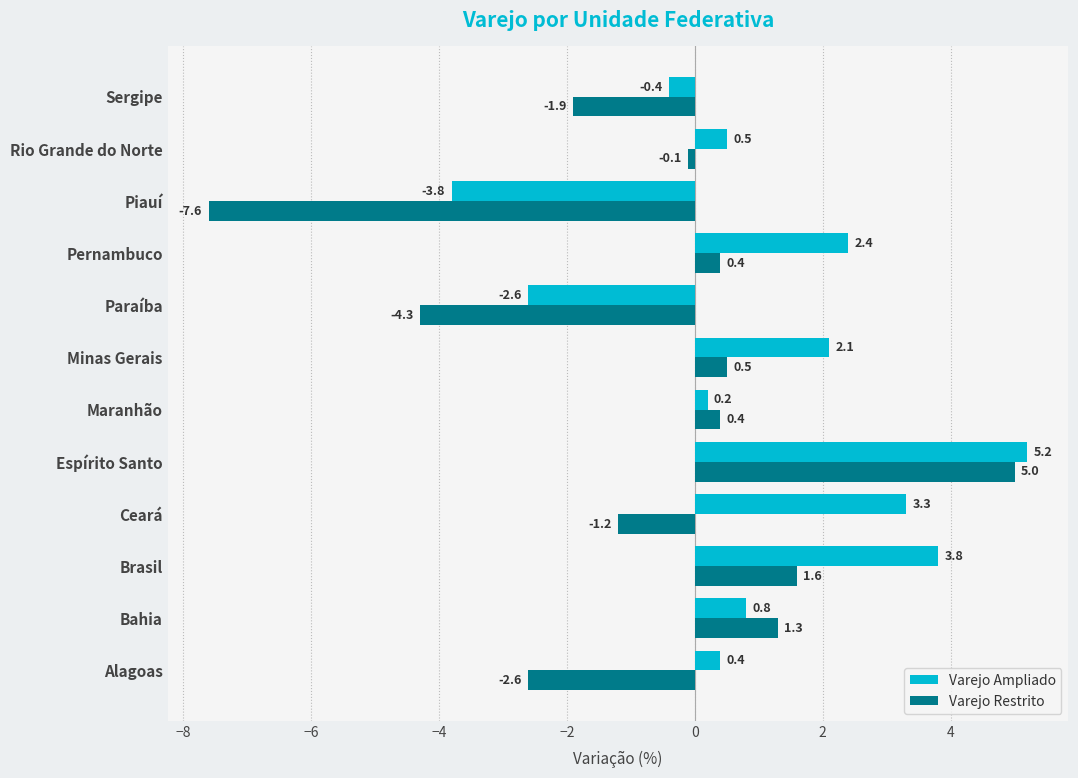

The value of Varejo Ampliado at Brasil is 3.8. True or false?

True